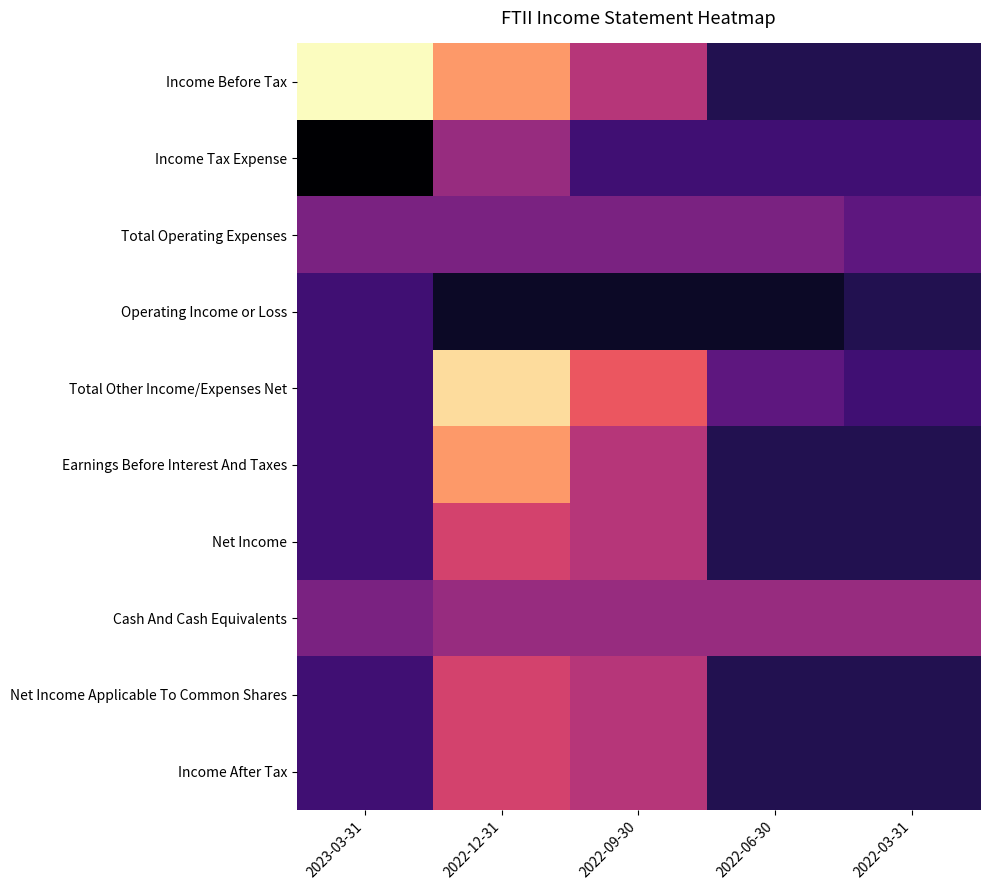

How many categories are shown in the chart?

5